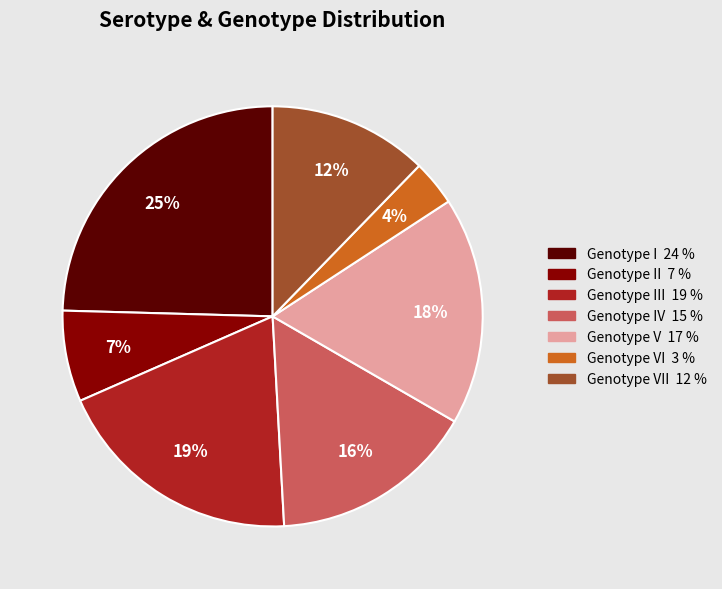

To the nearest percent, what is the difference between the largest and smallest slice percentages?

21%